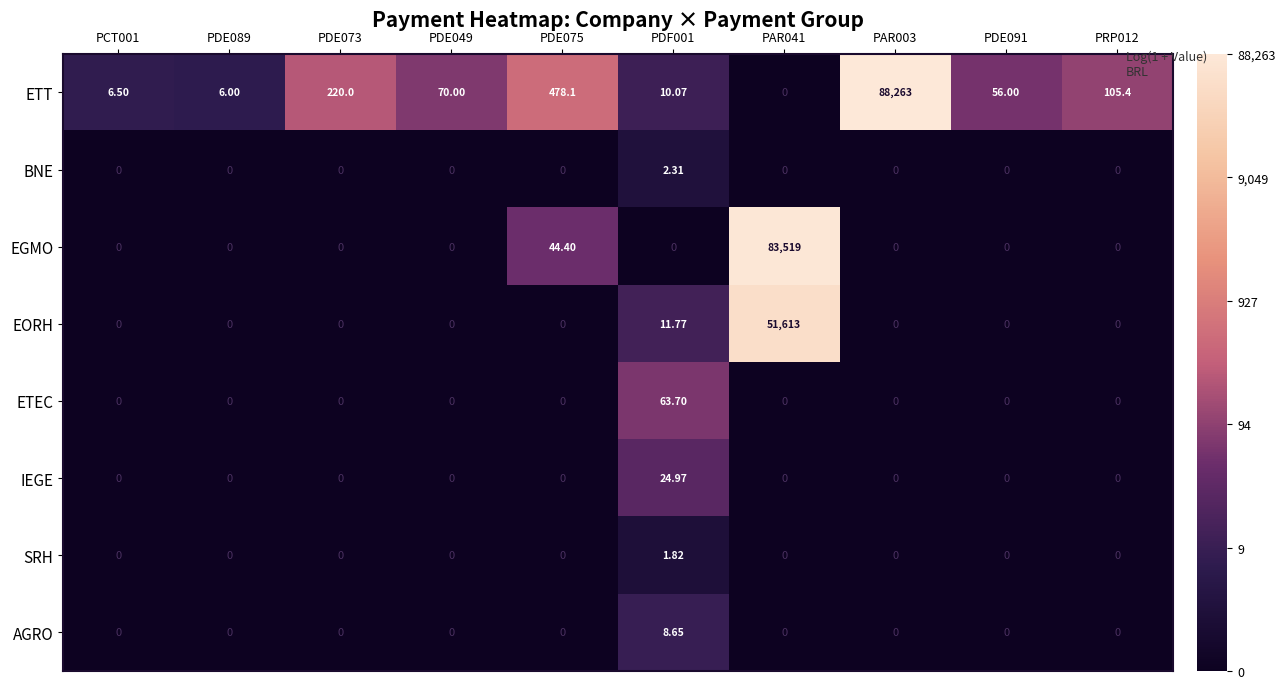

Rank the series by their maximum value, from highest to lowest.

ETT, EGMO, EORH, ETEC, IEGE, AGRO, BNE, SRH